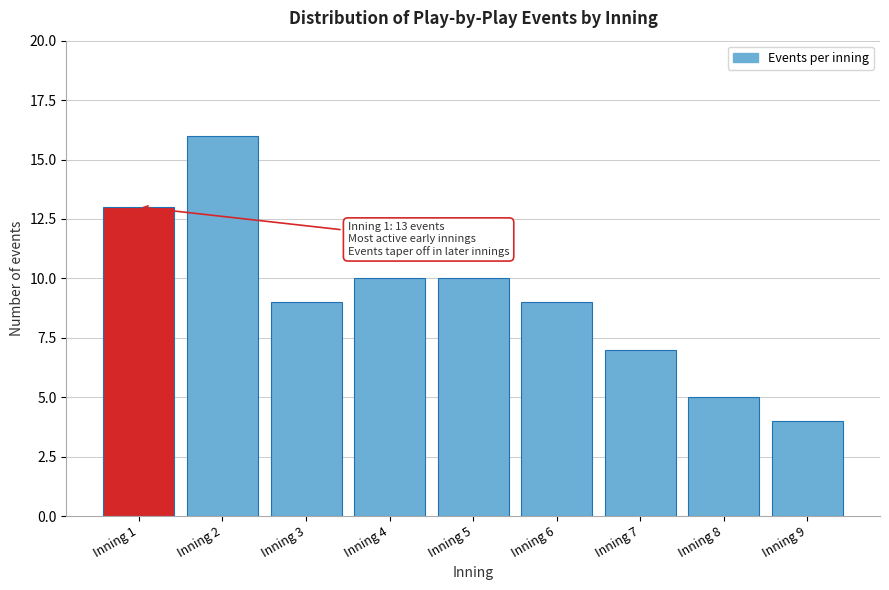

Reading left to right, list all the values displayed in this chart.

Inning 1=13	Inning 2=16	Inning 3=9	Inning 4=10	Inning 5=10	Inning 6=9	Inning 7=7	Inning 8=5	Inning 9=4